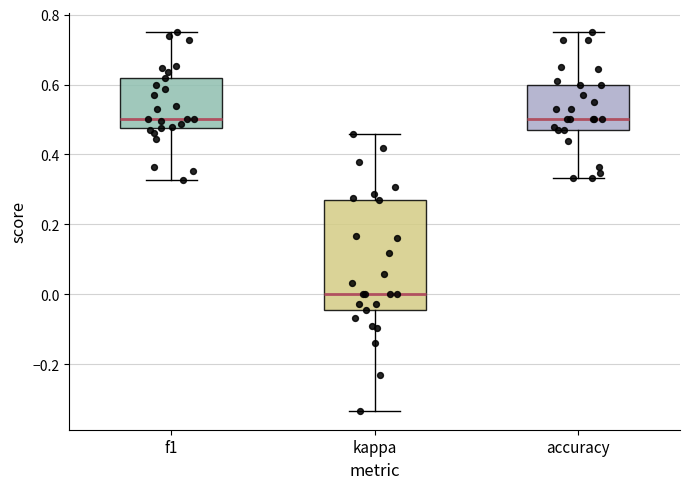

Which box's median line is the lowest?

kappa